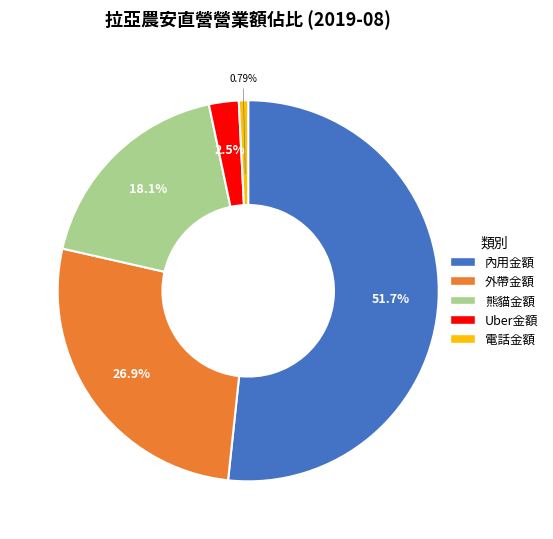

Does any single category account for the majority?

Yes